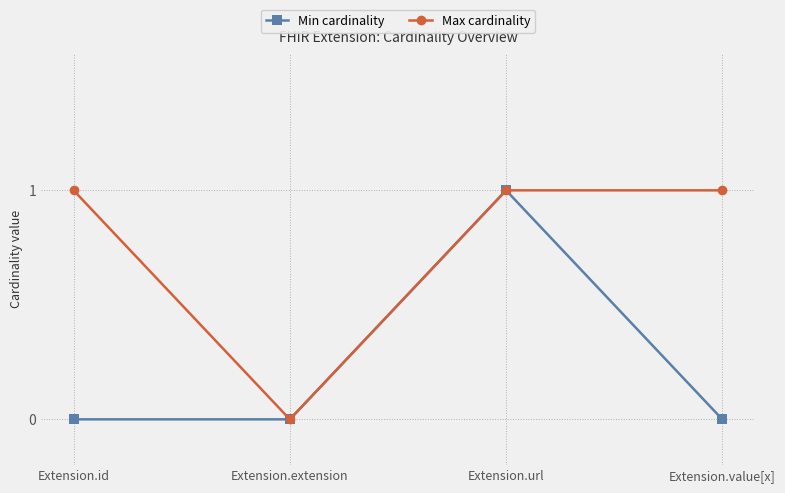

True or false: Max cardinality has a value of 1 at Extension.value[x].

True